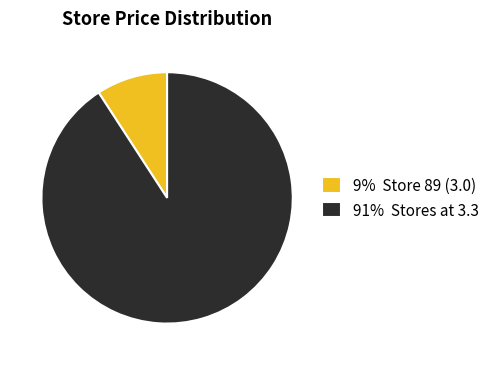

Is the sum of 91% Stores at 3.3 and 9% Store 89 (3.0) greater than half?

Yes